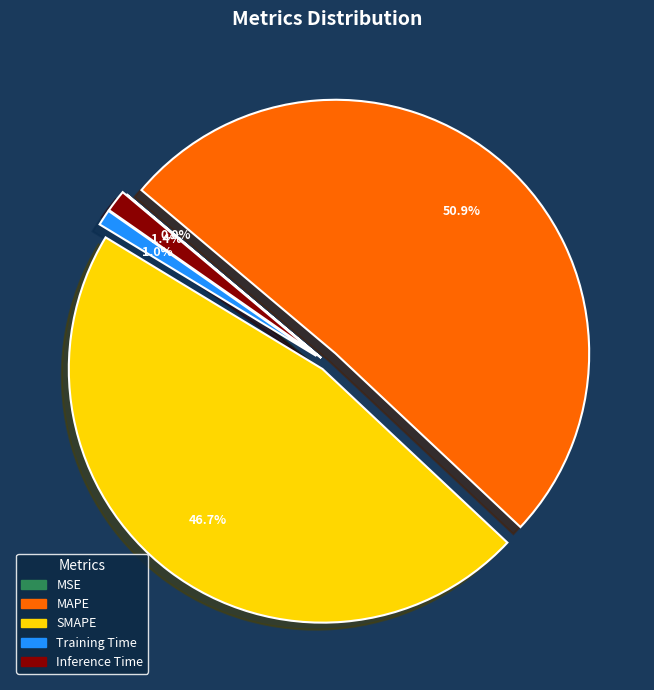

True or false: Training Time accounts for 1% of the total.

True